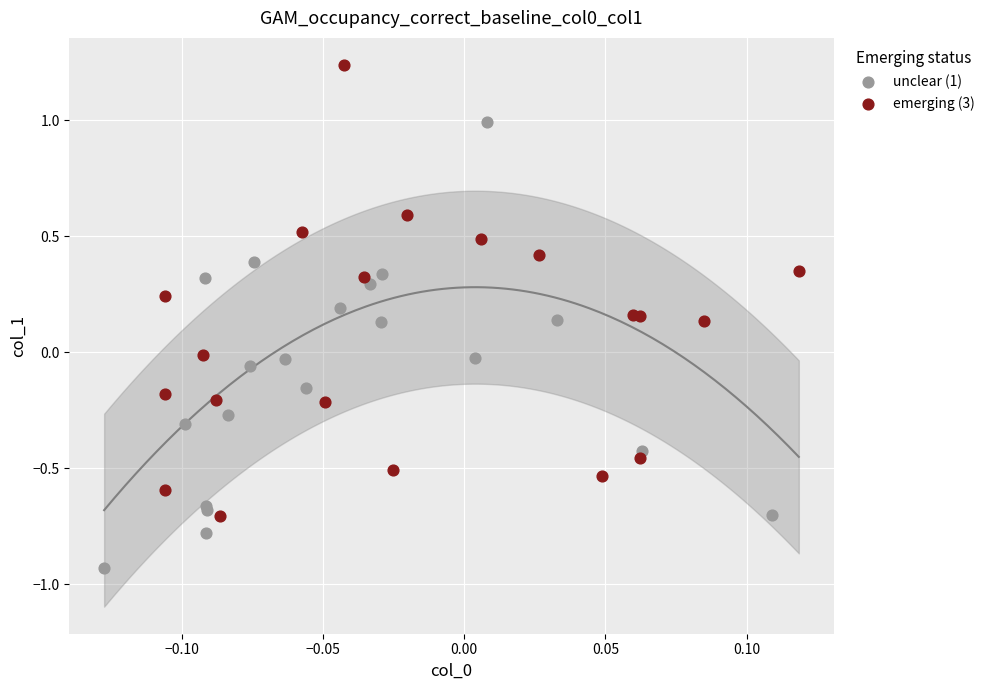

Which series contains the highest Y value?

emerging (3)